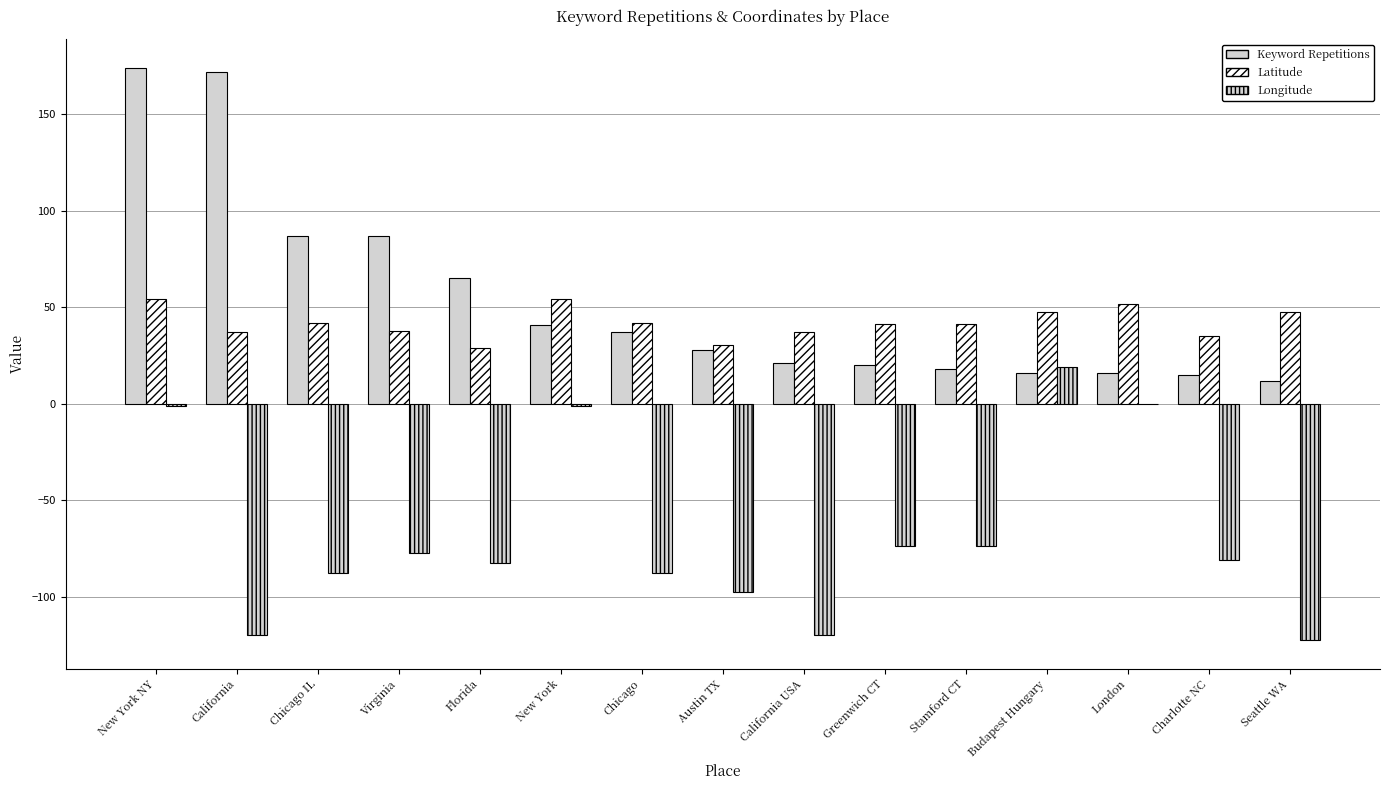

What is the minimum value shown in the chart?

-122.3